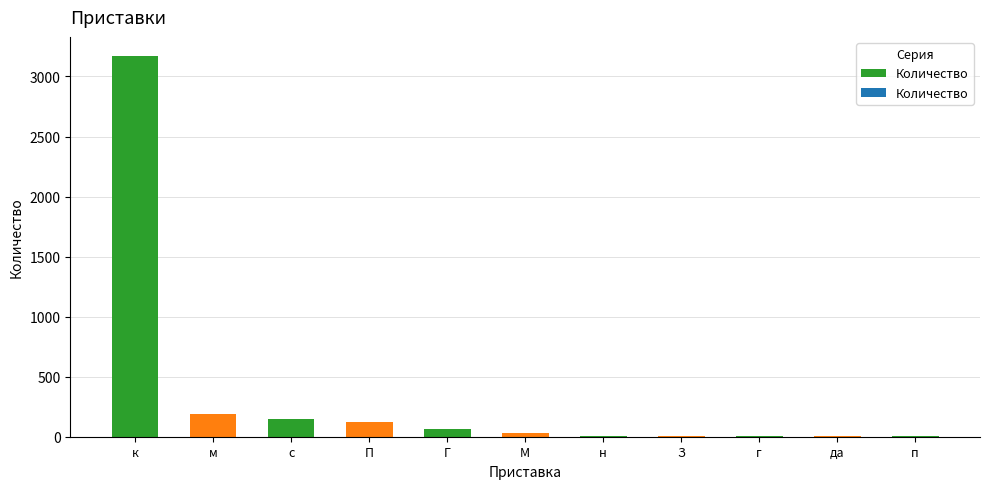

What is the sum of all values?

3768